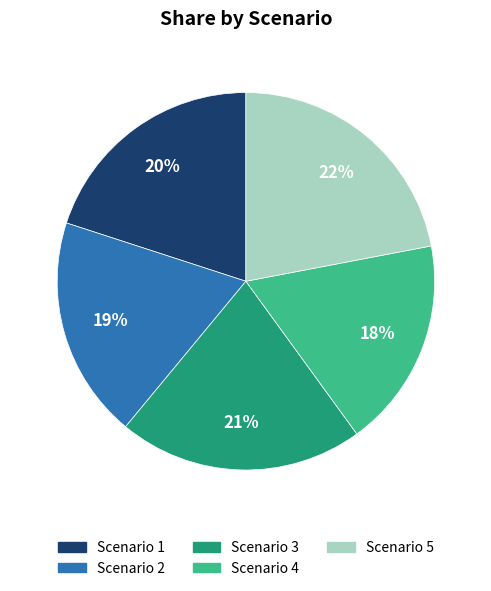

To the nearest percent, what is the difference between the Scenario 1 and Scenario 5 slice percentages?

2%